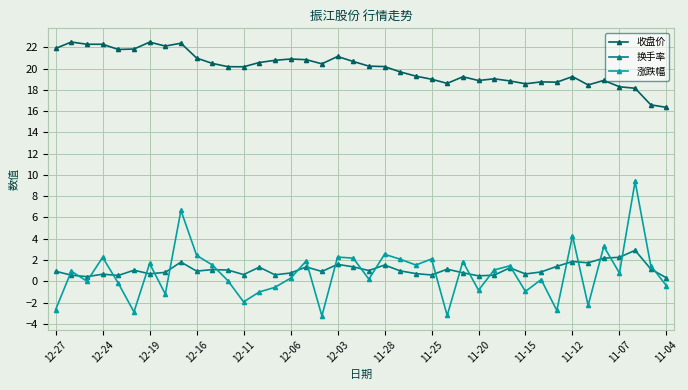

True or false: 收盘价 has more than 0 interior local peaks.

True